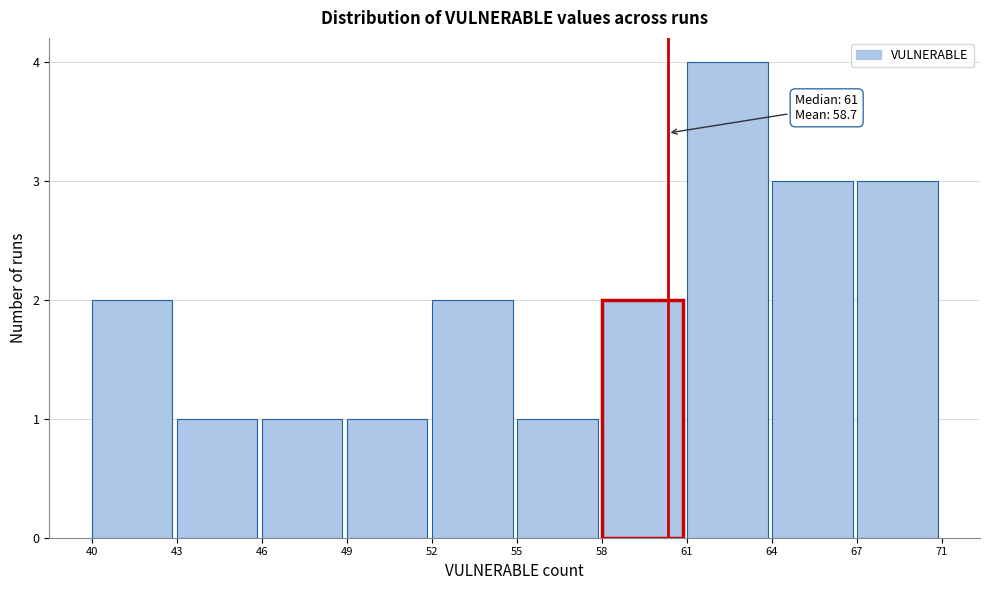

Reading left to right, what are all the values shown in this chart?

2	1	1	1	2	1	2	4	3	3